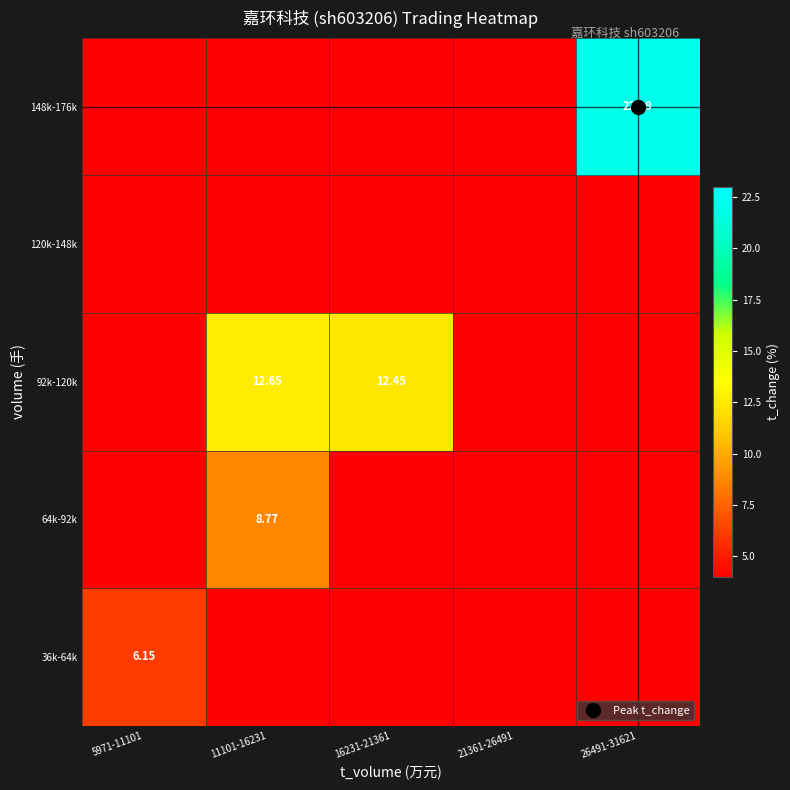

How many categories are shown in the chart?

5